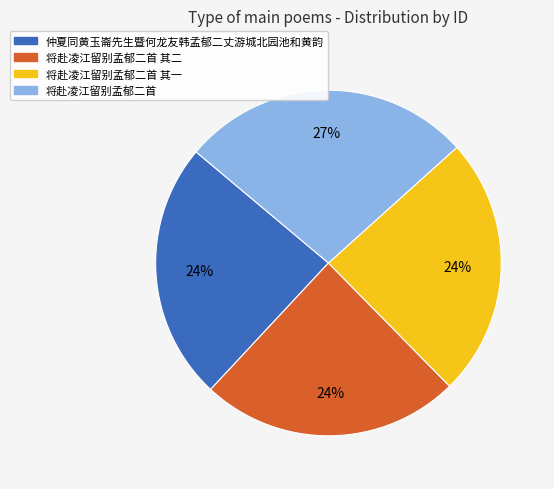

Does any single category account for the majority?

No